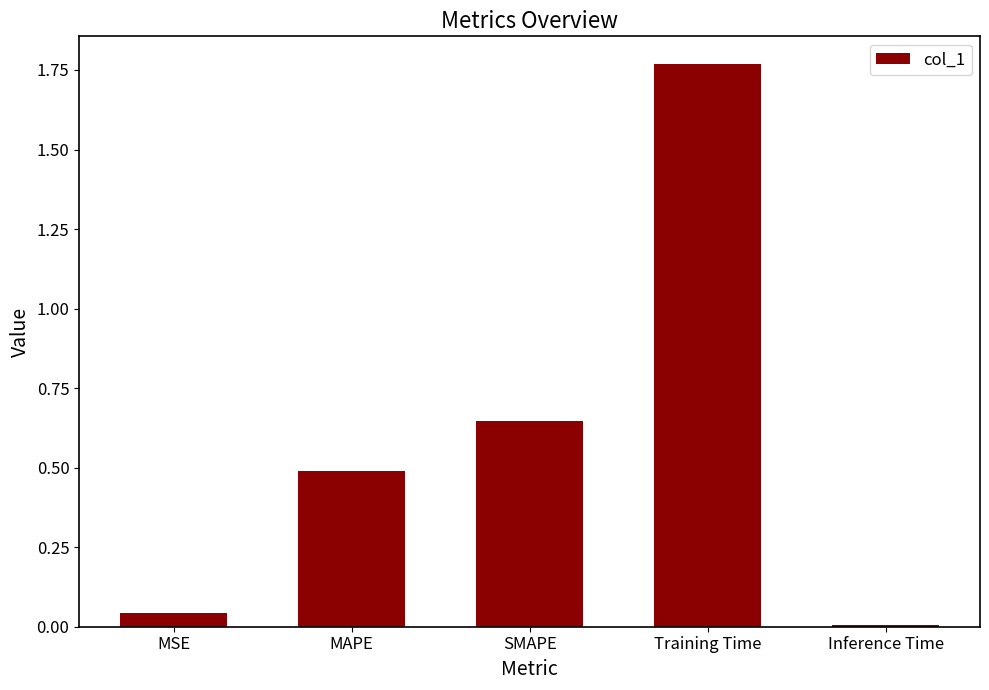

What is the change in value from MSE to MAPE?

+0.4